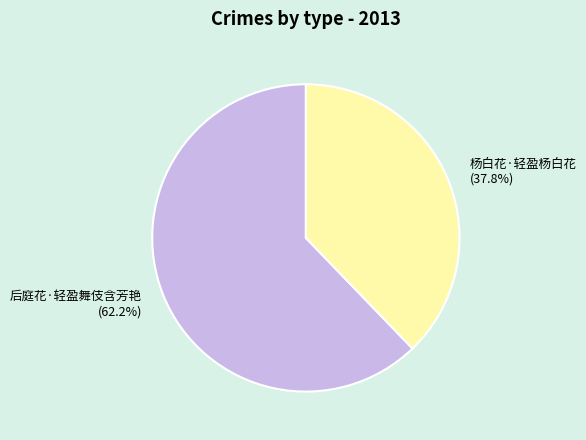

Combined, what portion of the pie is 杨白花·轻盈杨白花 and 后庭花·轻盈舞伎含芳艳?

100.0%